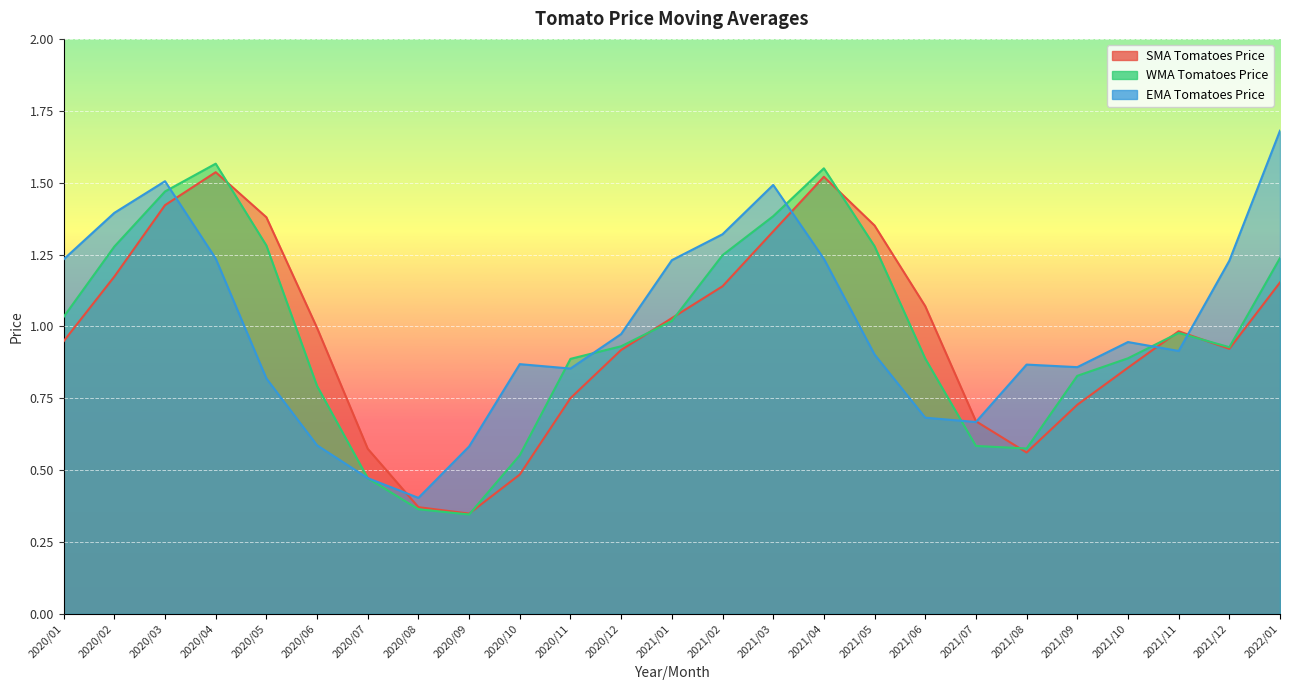

Which category has the highest value across all series?

2022/01